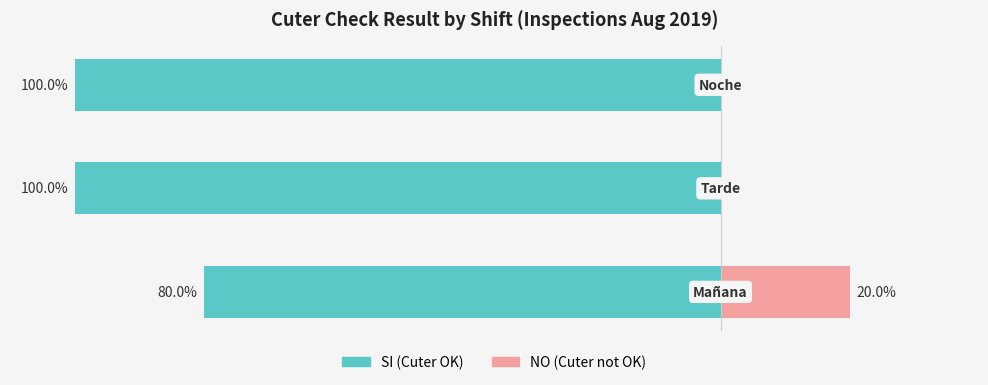

What is the difference between the highest and lowest values at 1?

100